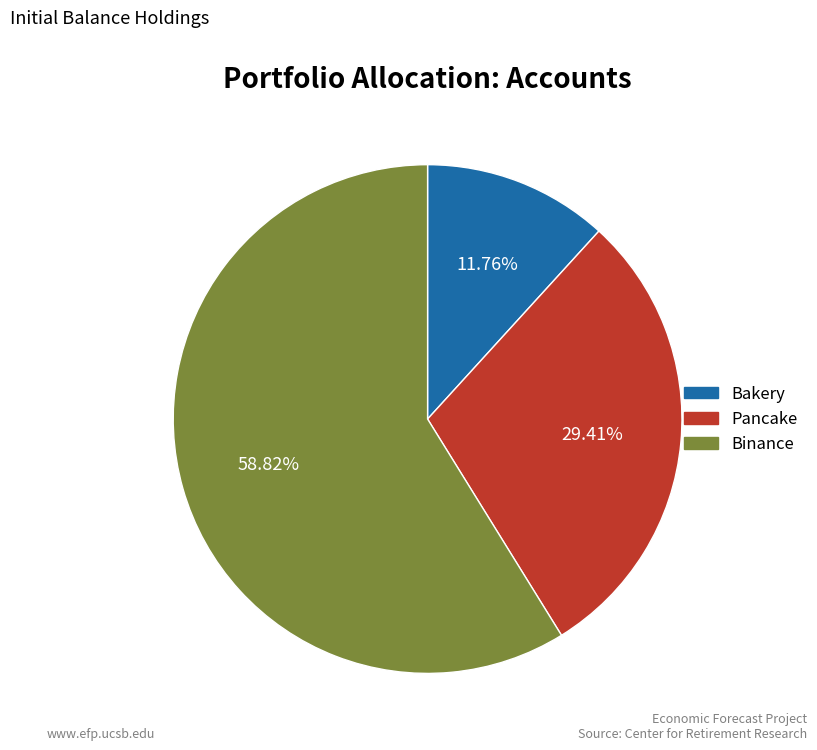

Between Binance and Pancake, which is larger?

Binance